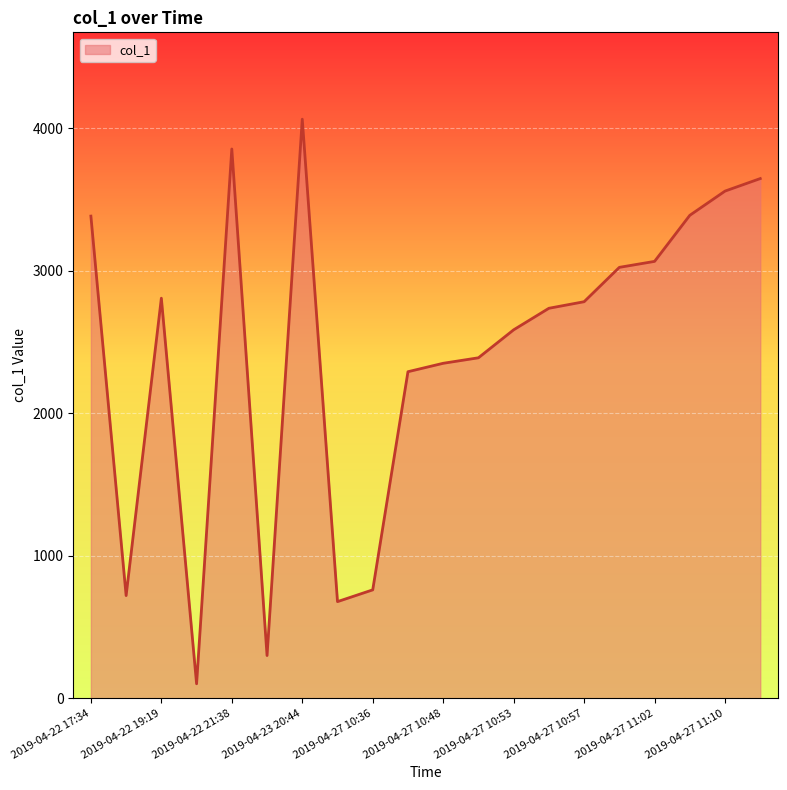

What is the difference between the maximum and minimum values?

3962.9